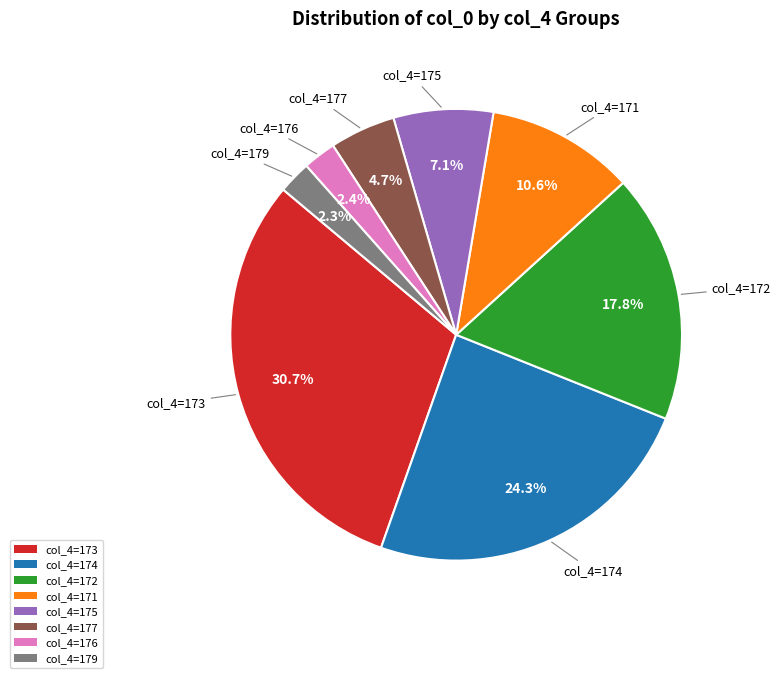

Combined, what portion of the pie is col_4=175 and col_4=176?

9.5%